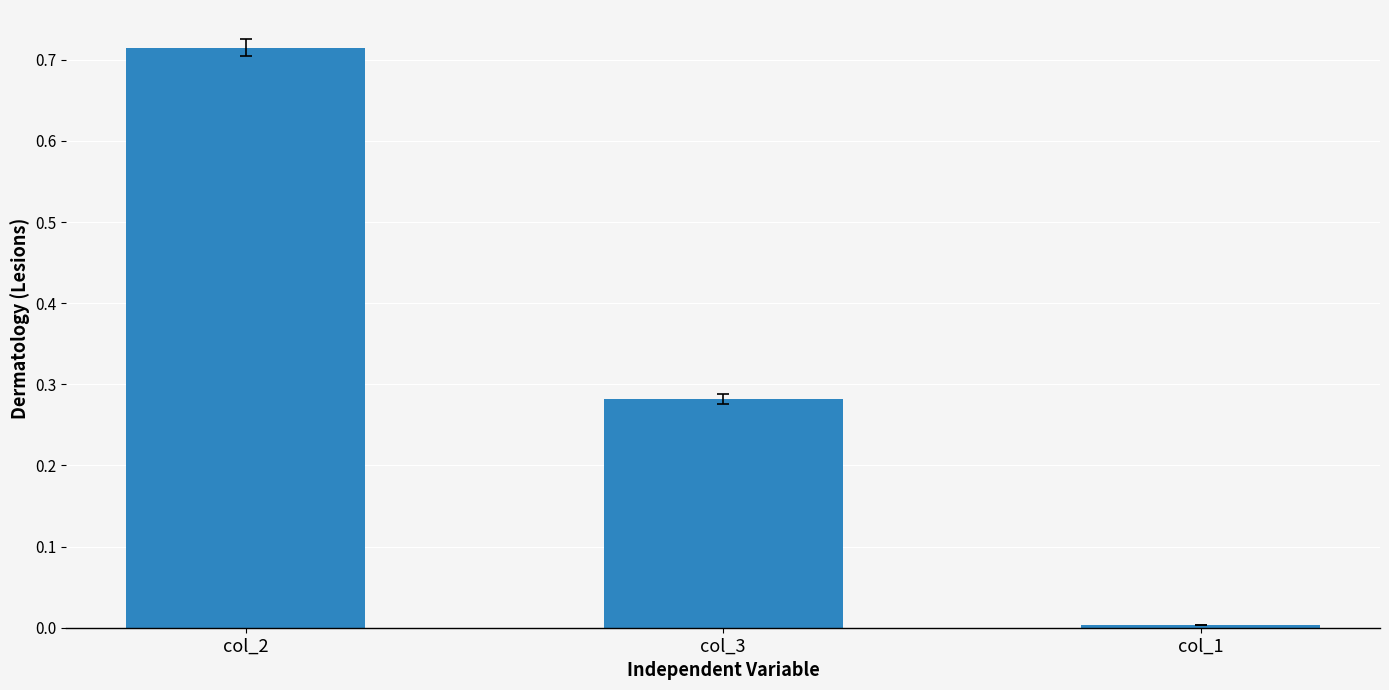

Which category has the highest value across all series?

col_2